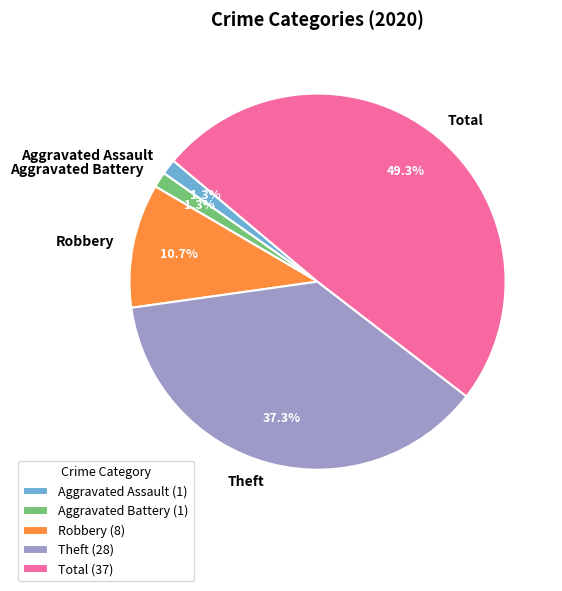

What is the total percentage of Aggravated Assault and Total?

50.7%